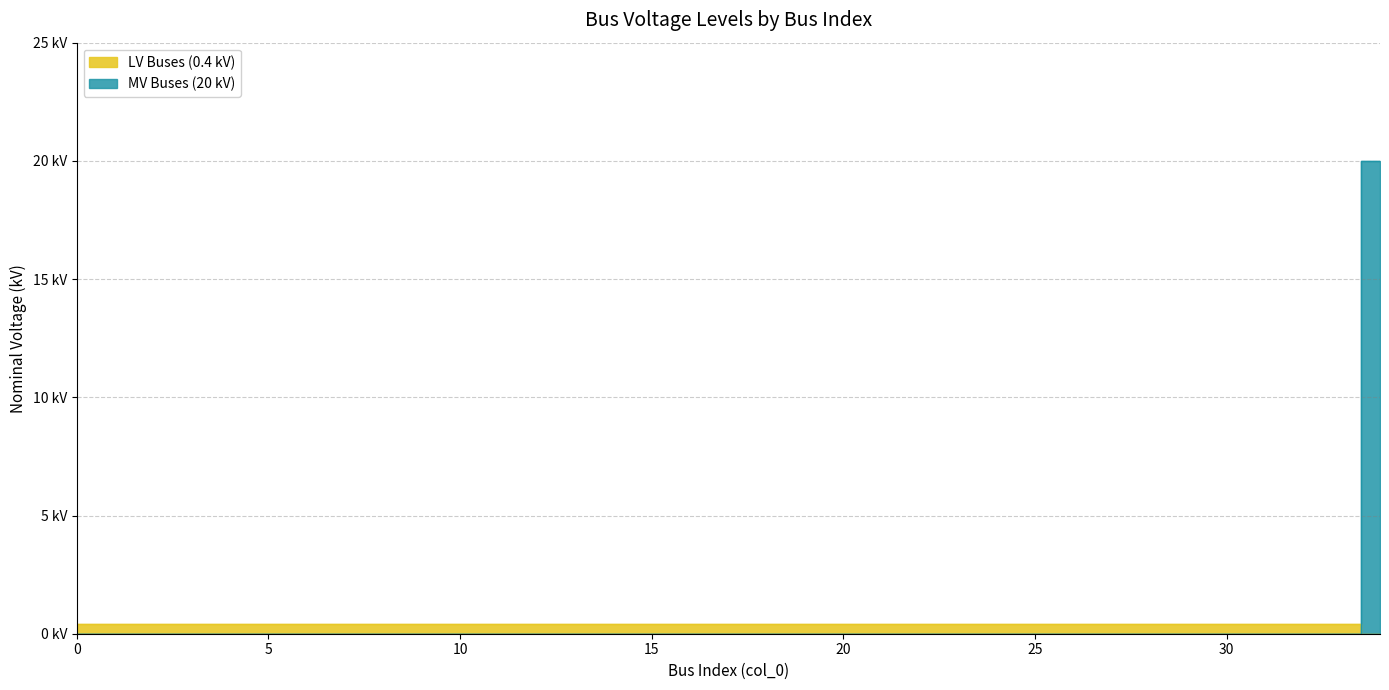

Is it true that MV Buses (20 kV) equals 0.0 at 28?

True